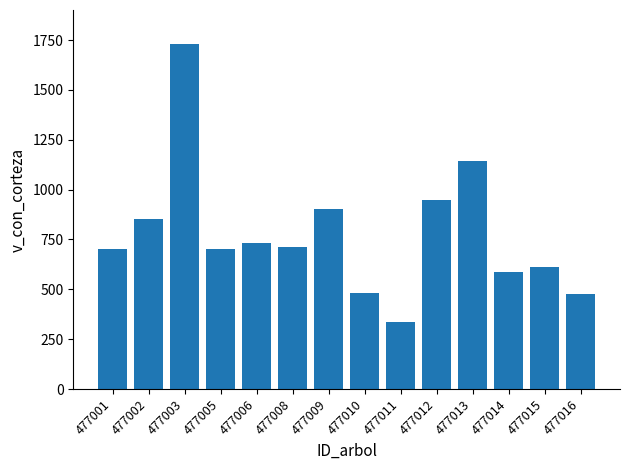

How many data points are less than 710?

7